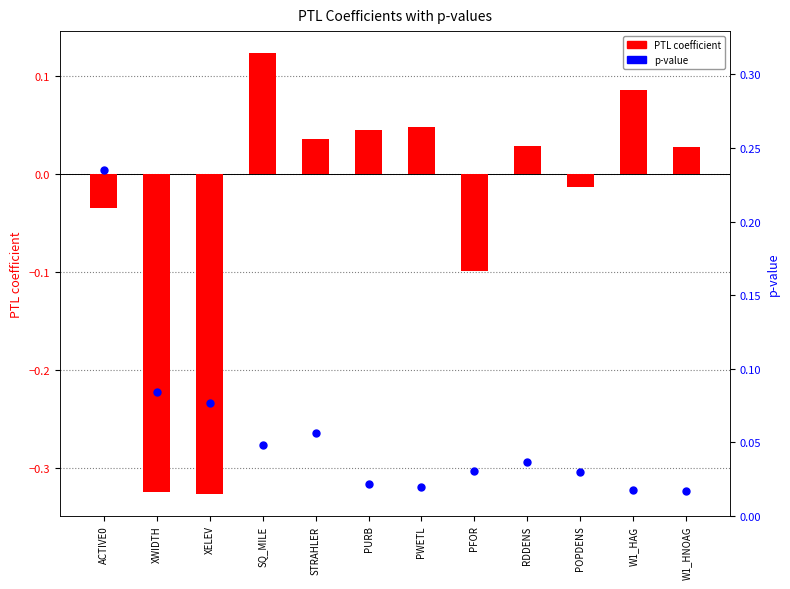

Which series contains the highest Y value?

p-value